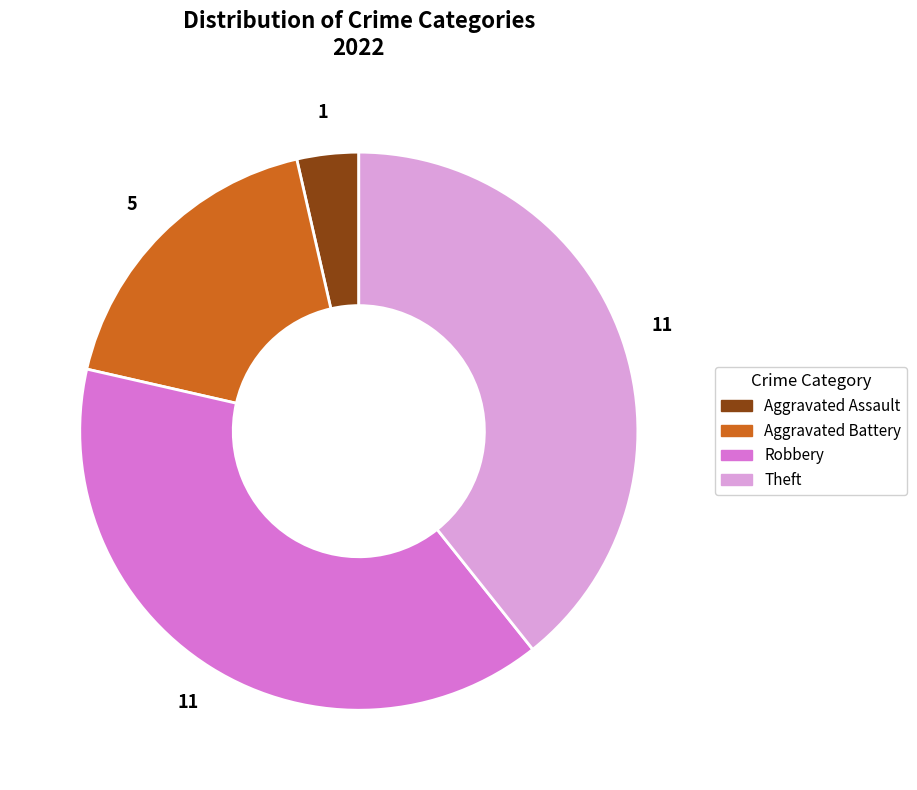

Do Robbery and Aggravated Battery together represent more than half of the pie?

Yes